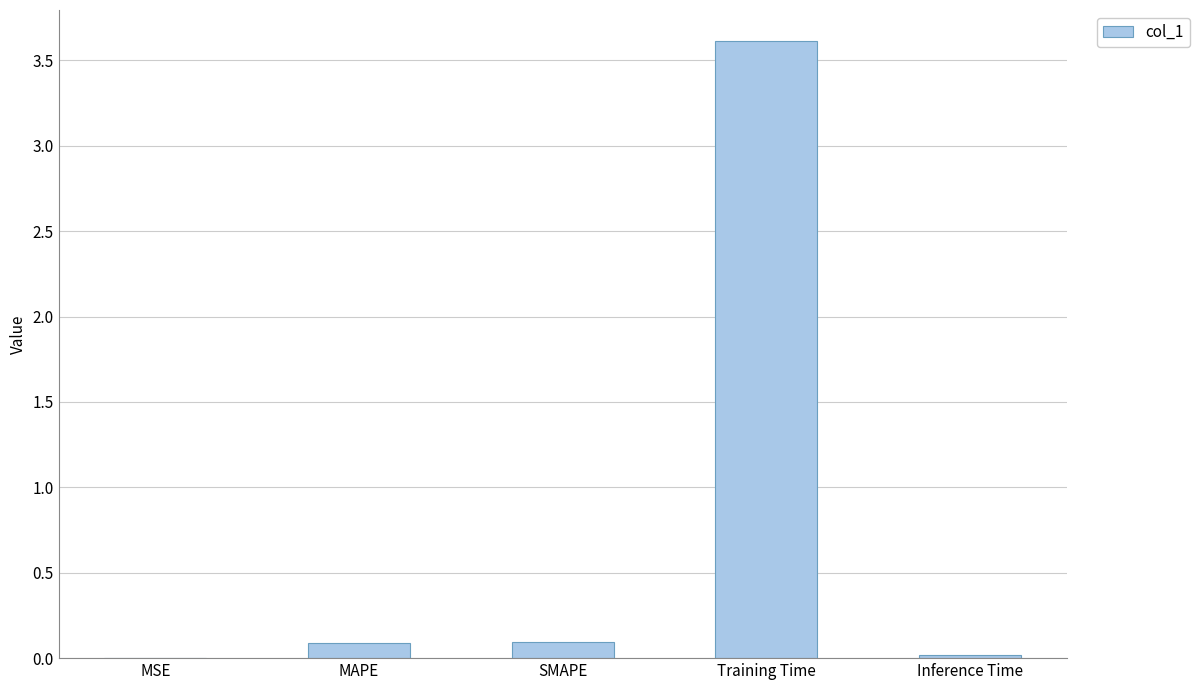

The value at MSE is 0.0. True or false?

True